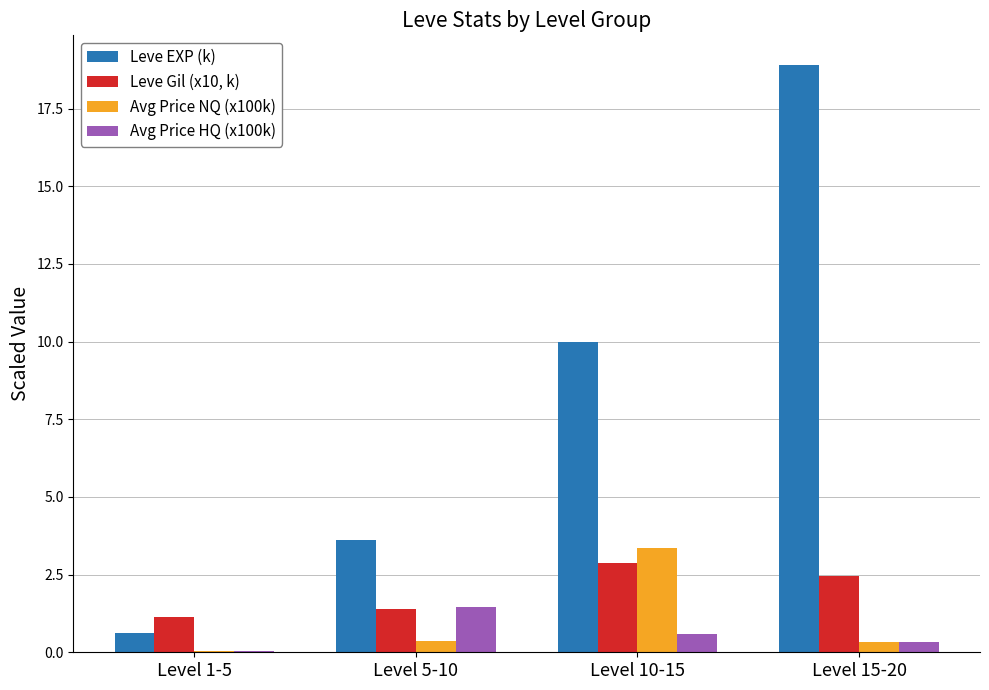

What is the spread (max minus min) of values at Level 1-5?

1.1